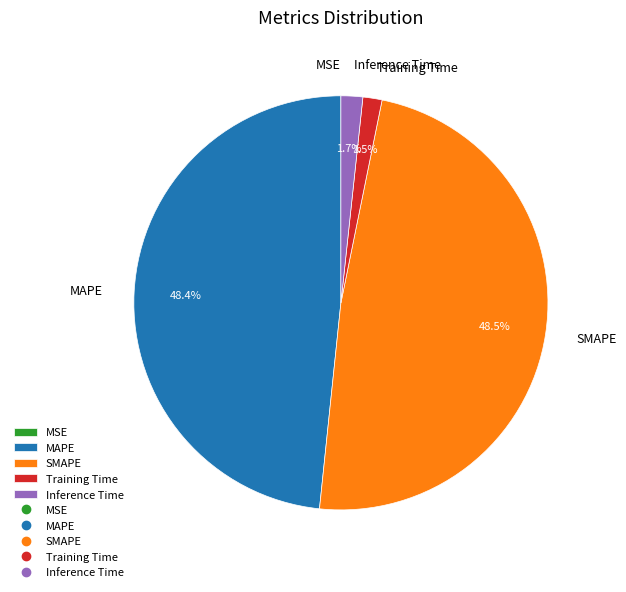

Does any single category account for the majority?

No